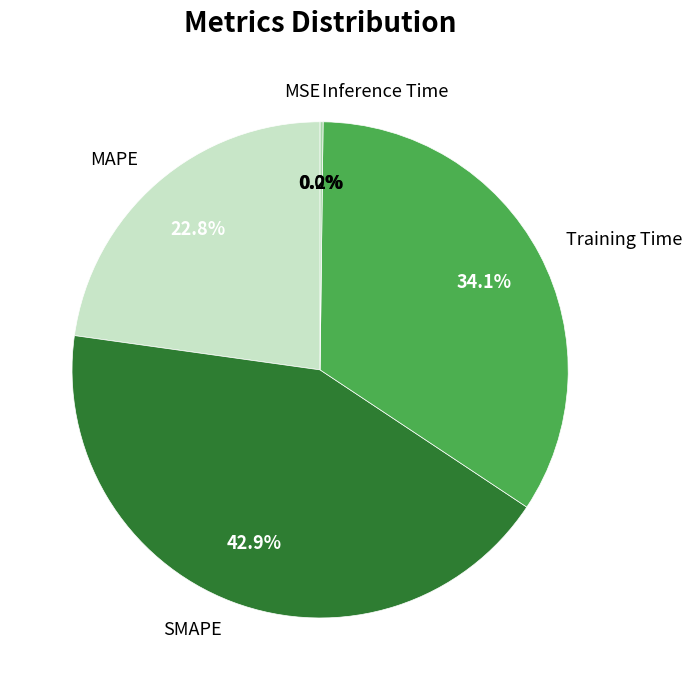

To the nearest percent, what is the difference between the largest and smallest slice percentages?

43%